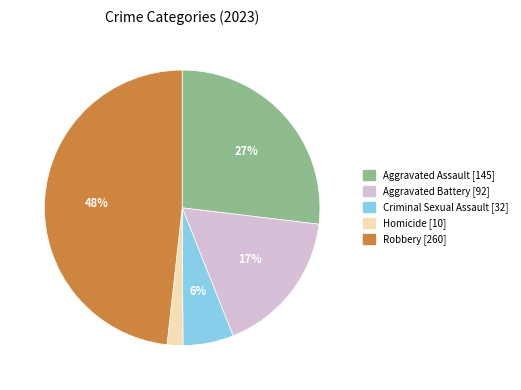

To the nearest percent, what portion does Aggravated Assault represent?

27%